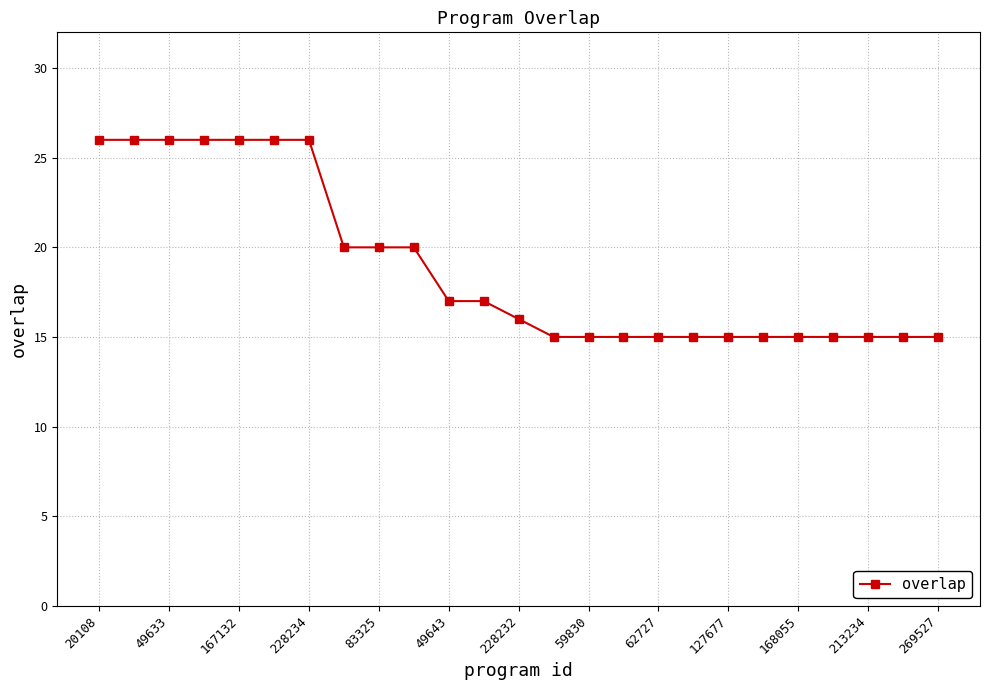

What is the average value?

19